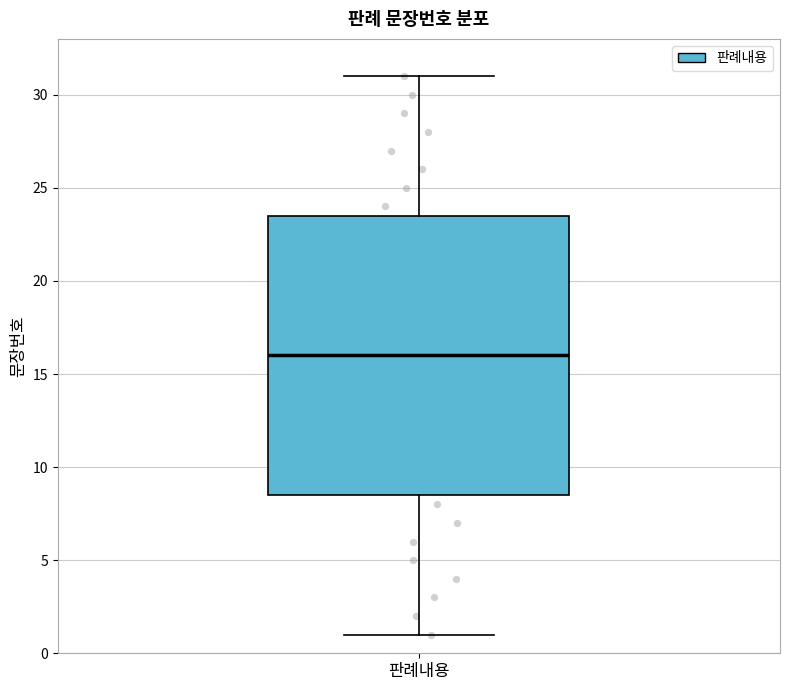

Transcribe this box plot: give where the median line is, the range the box spans, and where the two whiskers end, as read against the y-axis. The values are not printed on the chart, so give them approximately, as read against the axis.

median 16.0, box 8.5 to 23.5, whiskers 1.0 to 31.0